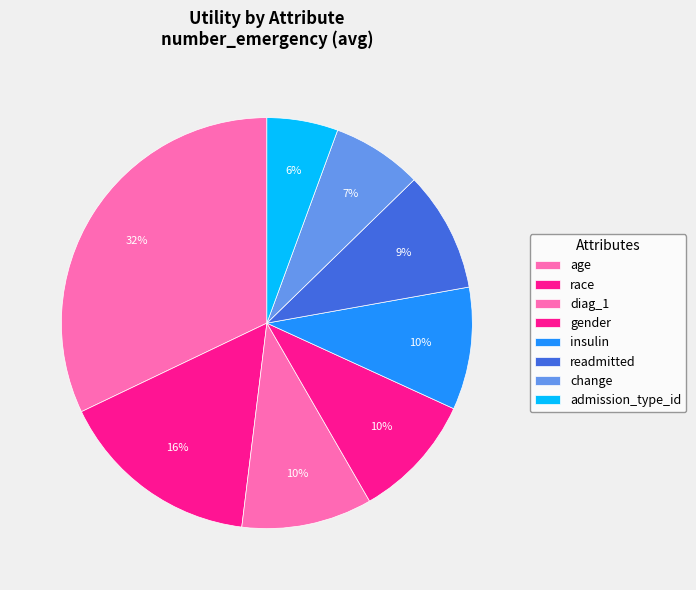

To the nearest percent, what is the average slice percentage?

12%